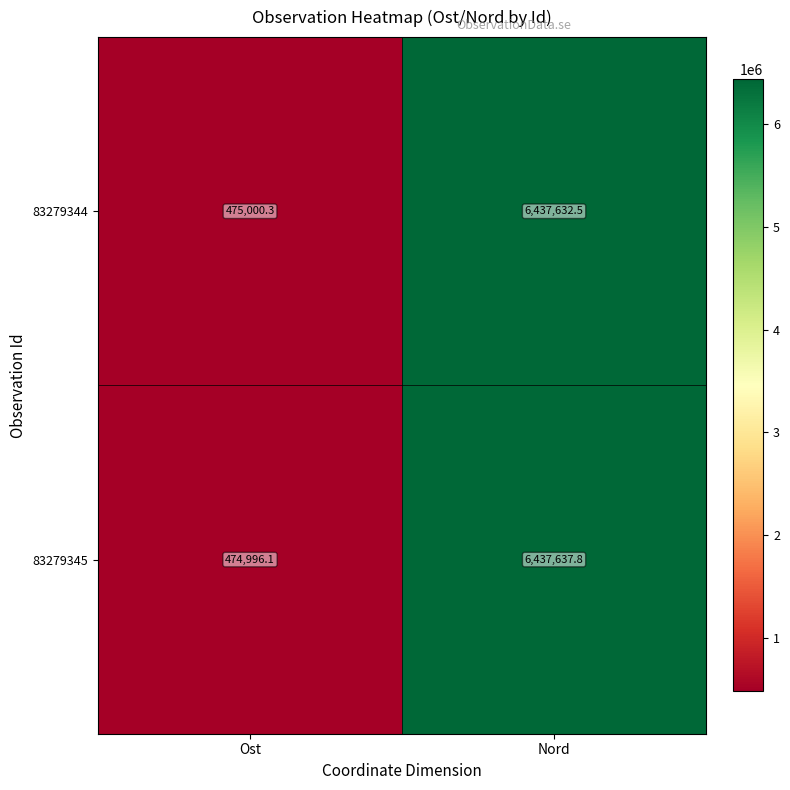

What is the sum of the 83279345 values at Nord and Ost?

6912633.9